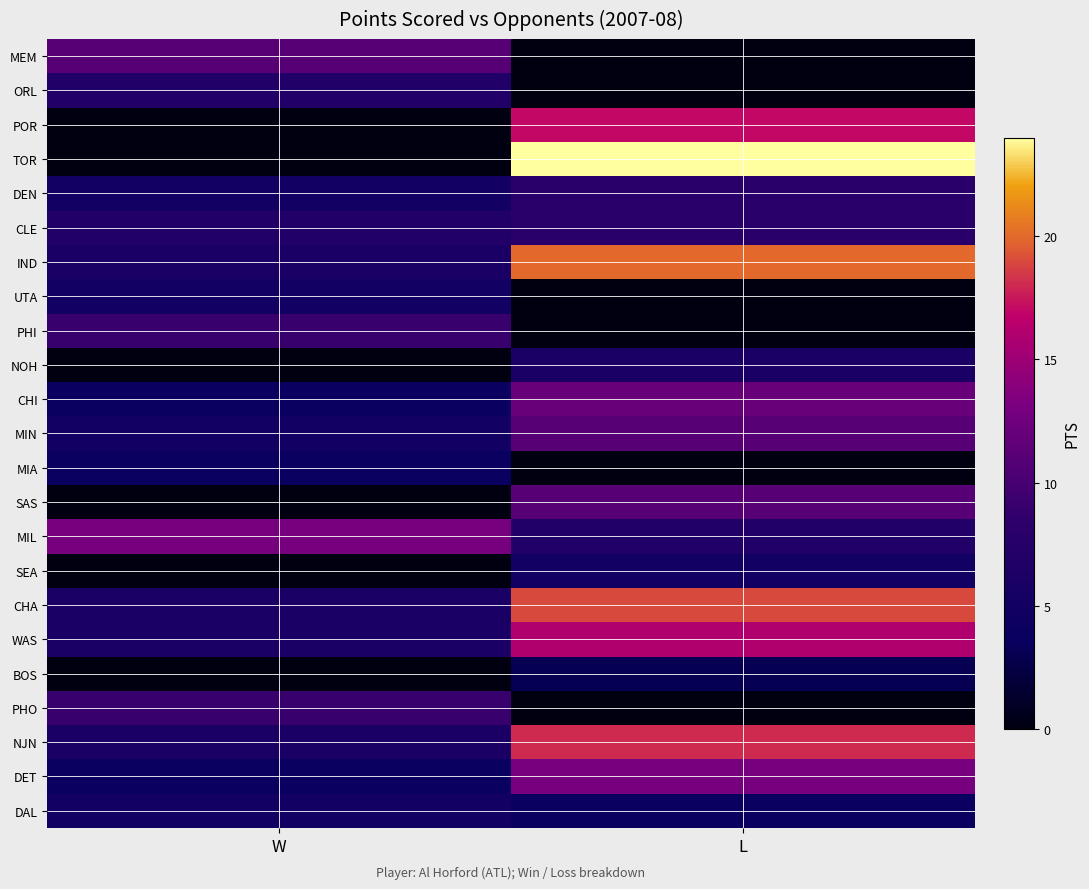

How many distinct data groups are displayed?

23